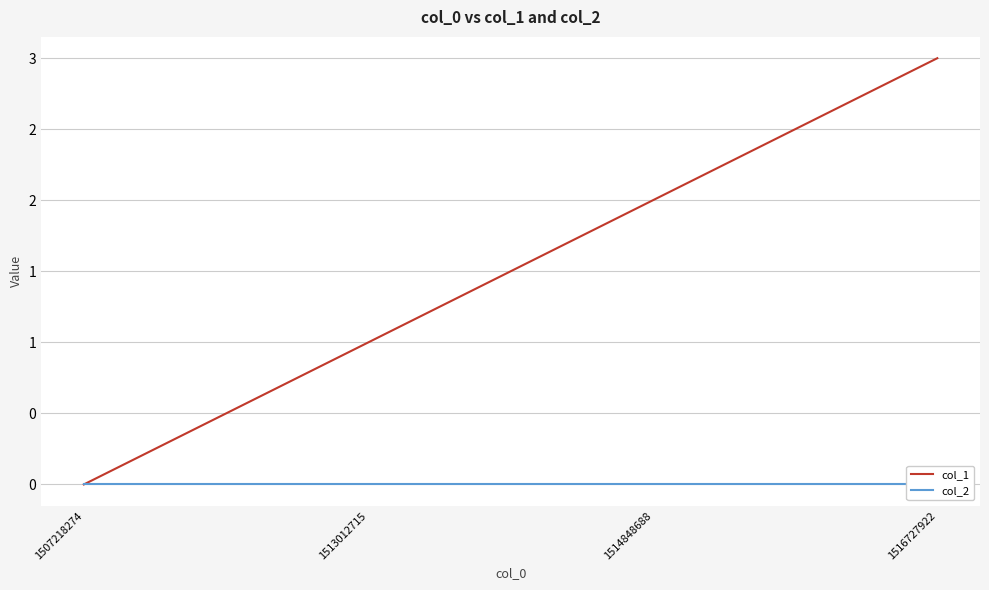

What is the value of the col_1 point at the 3rd from the left?

2